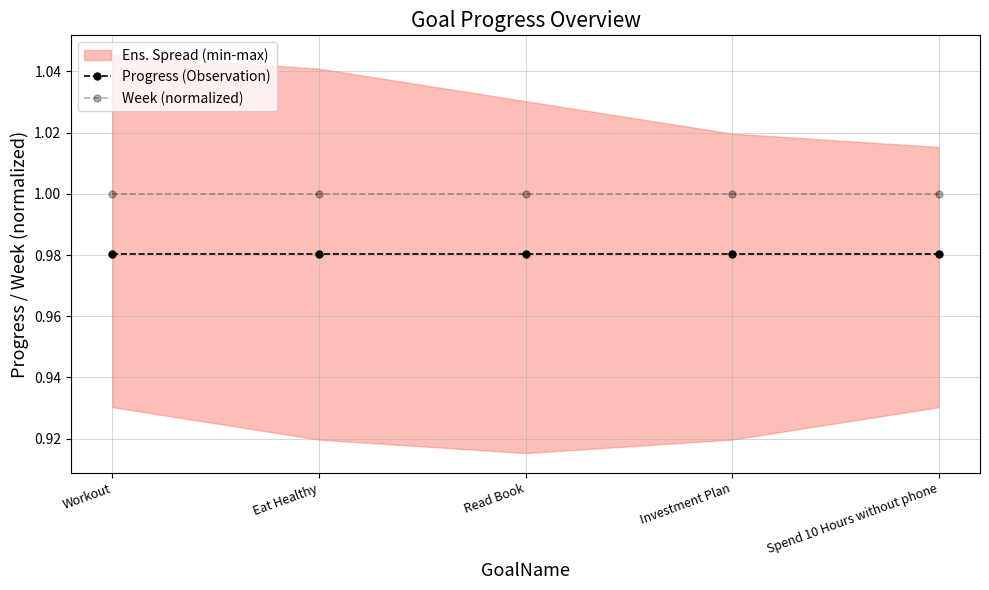

At how many categories does at least one series exceed 0?

5